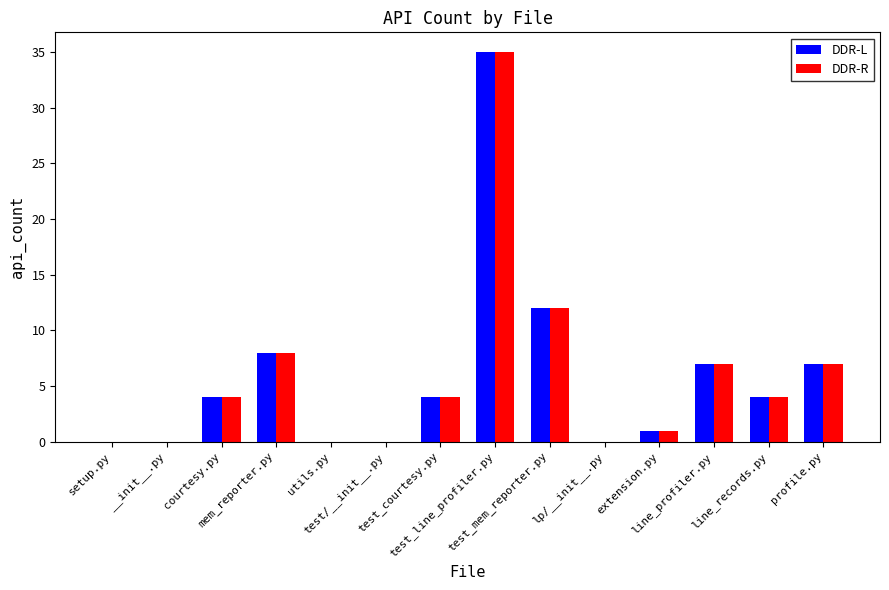

What is the greatest value displayed?

35